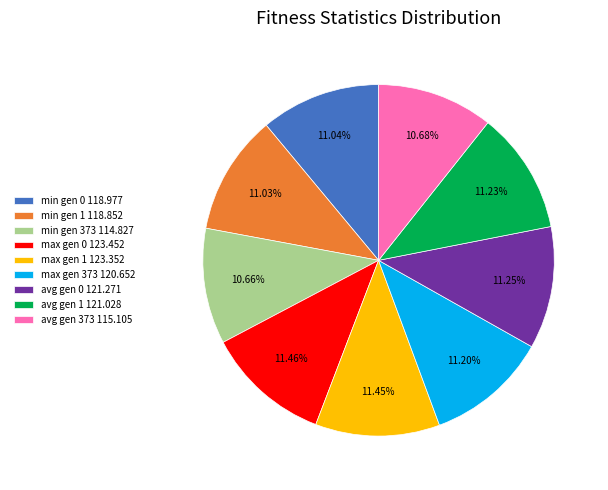

To the nearest percent, what portion does max gen 1 represent?

11%